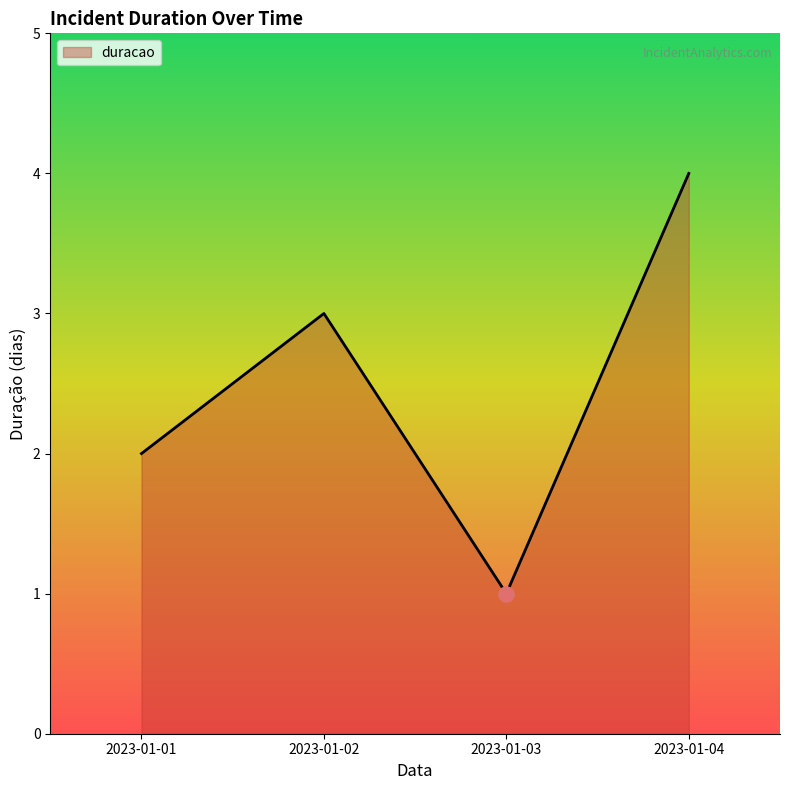

Approximately how many times larger is the value at 2023-01-01 compared to 2023-01-03?

2.0